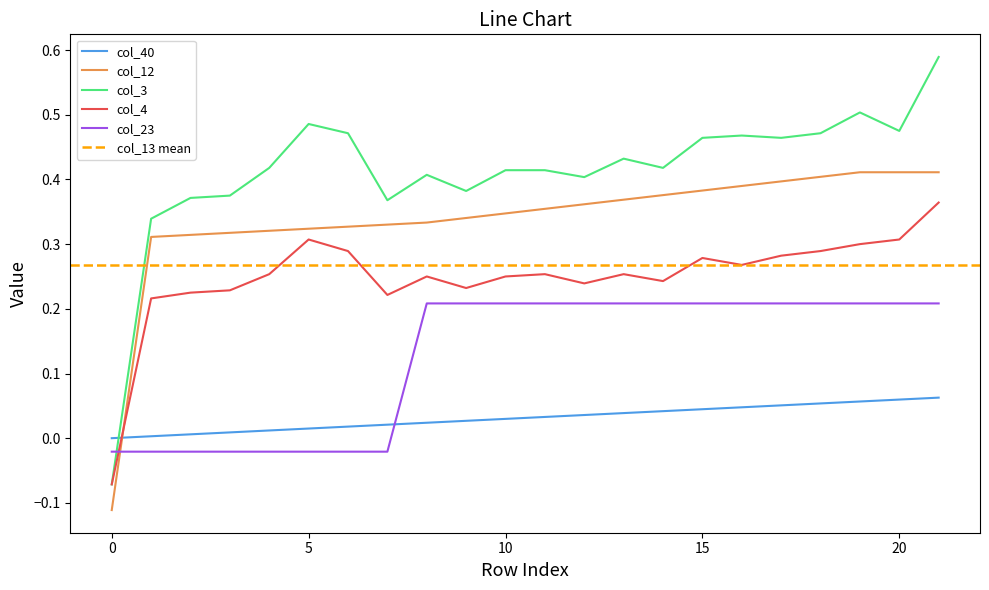

What is the minimum value shown in the chart?

-0.1